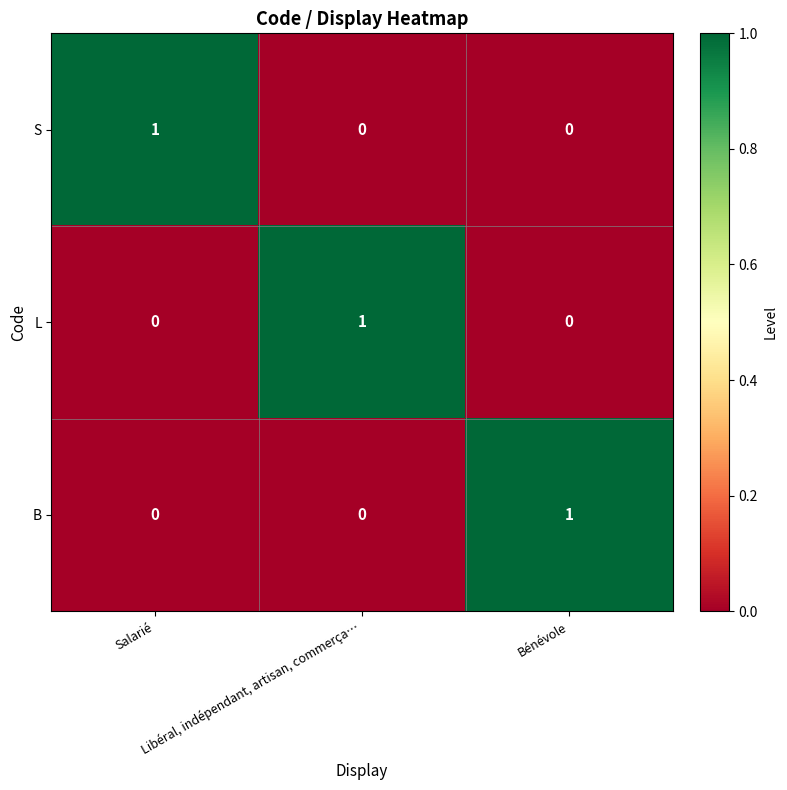

What is the maximum value shown in the chart?

1